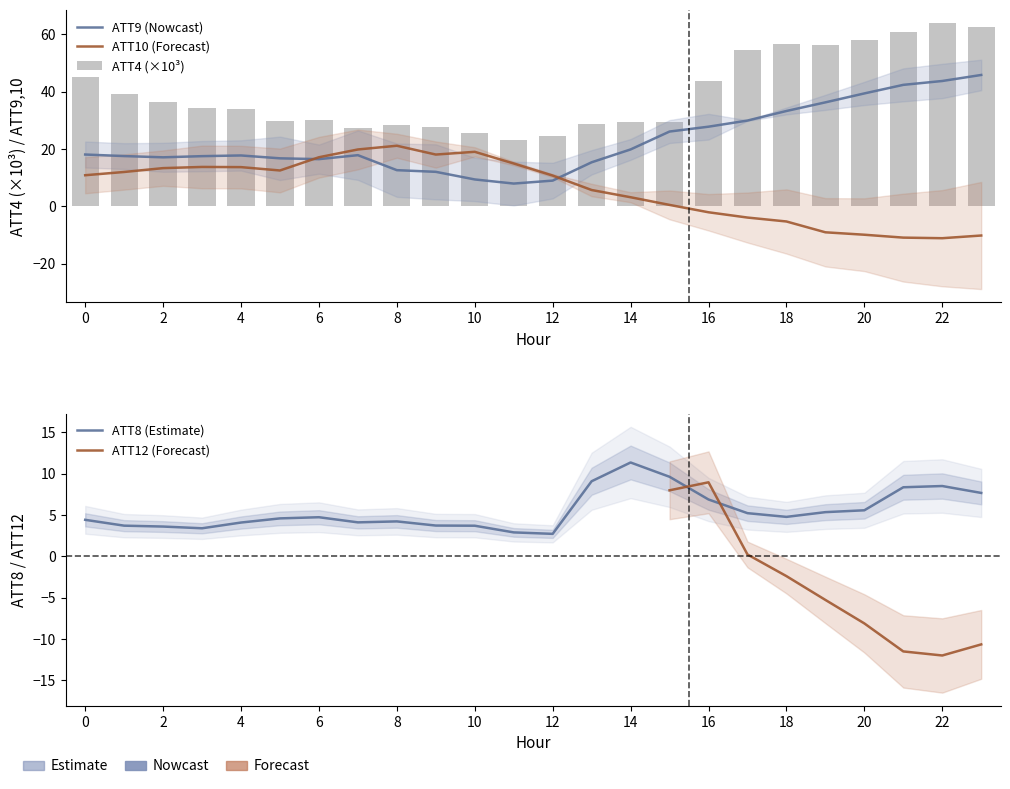

Which series has the largest total across all categories?

ATT4